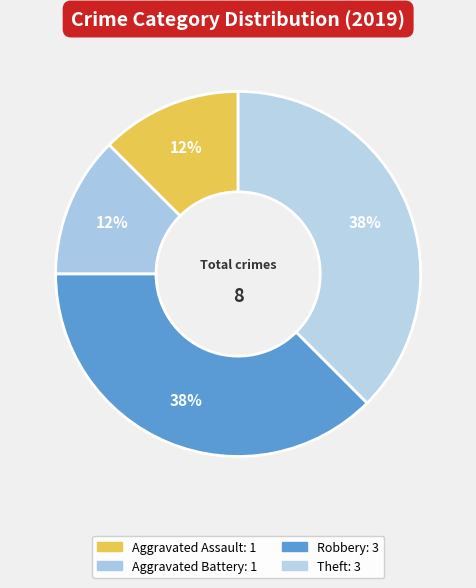

To the nearest percent, what percentage of the pie is Aggravated Assault?

12%